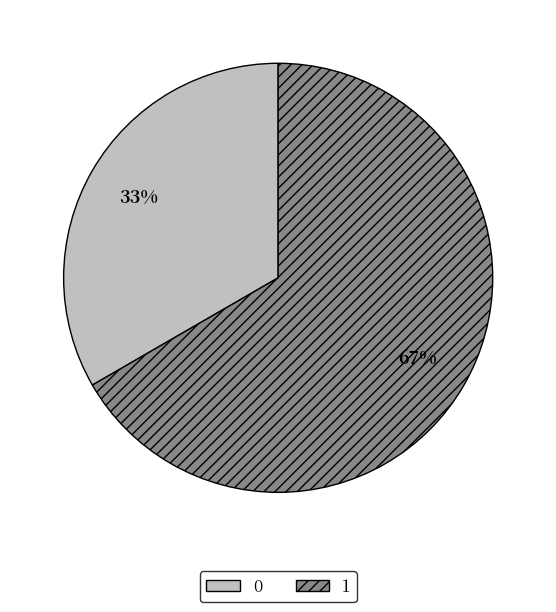

How many segments does this pie chart have?

2